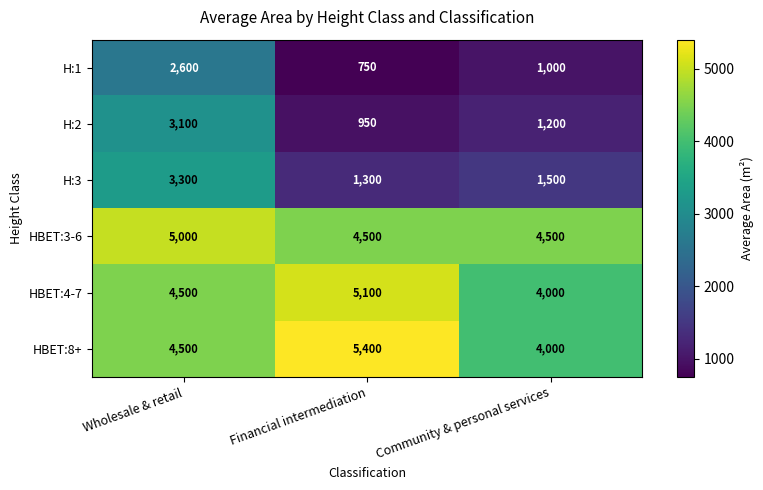

What is the average value of the HBET:4-7 series?

4533